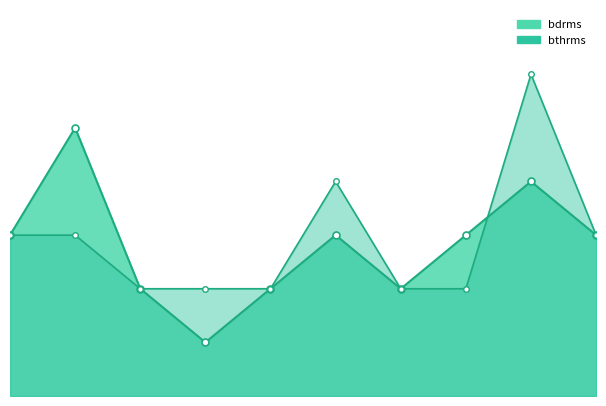

The bthrms series shows 5 at 0. True or false?

False